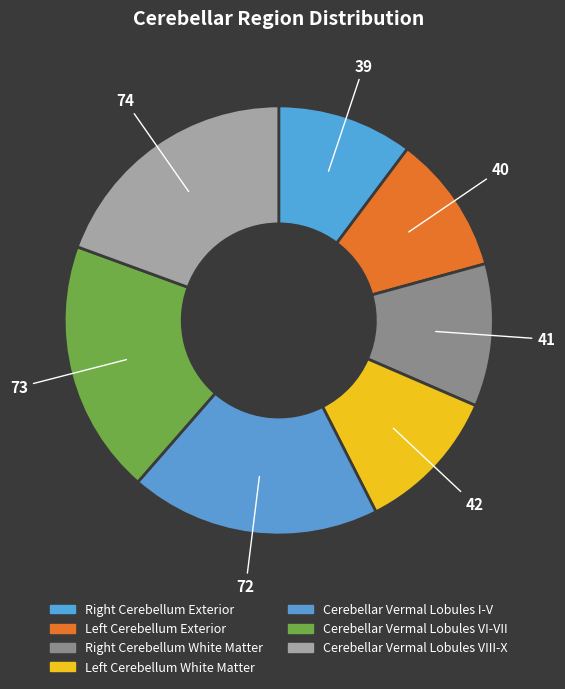

What is the total percentage of Cerebellar Vermal Lobules I-V and Cerebellar Vermal Lobules VI-VII?

38.1%